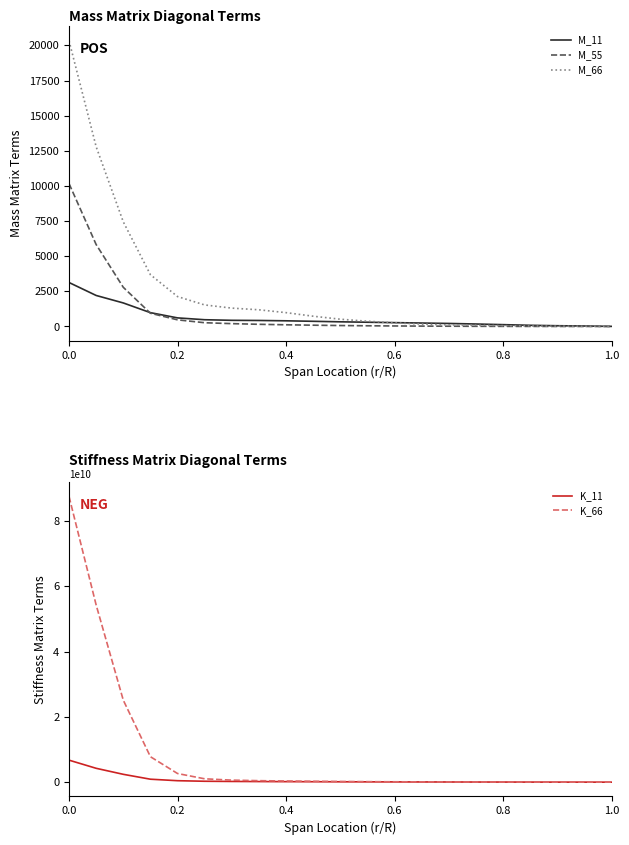

True or false: M_66 has a value of 20330.7 at 0.0.

True